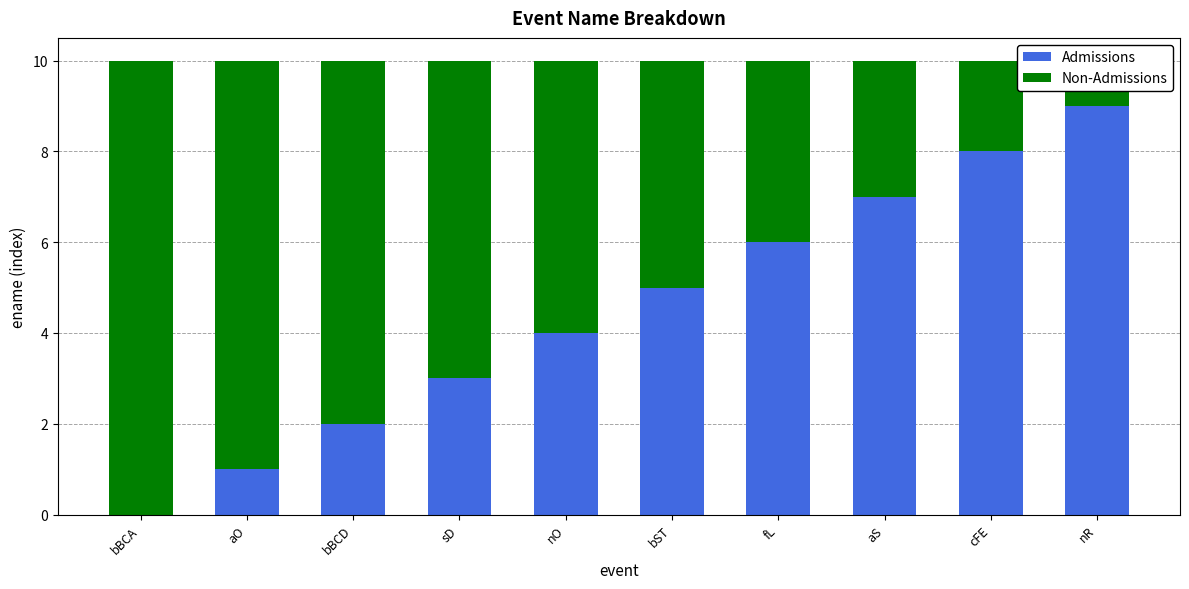

Reading left to right, transcribe all the data shown in this chart.

Admissions: 0	1	2	3	4	5	6	7	8	9
Non-Admissions: 10	9	8	7	6	5	4	3	2	1